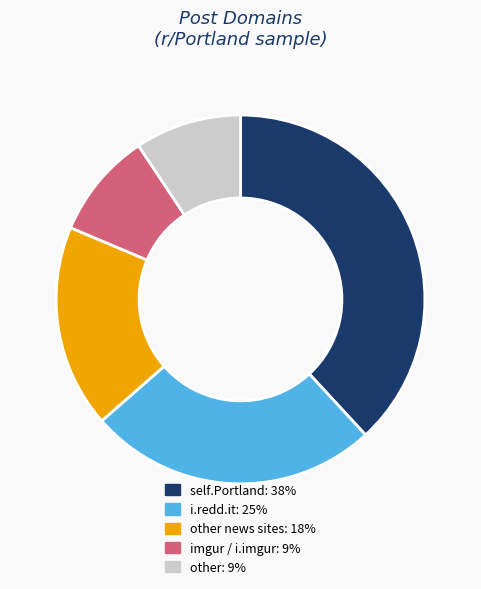

Is there any slice that represents more than half of the pie?

No